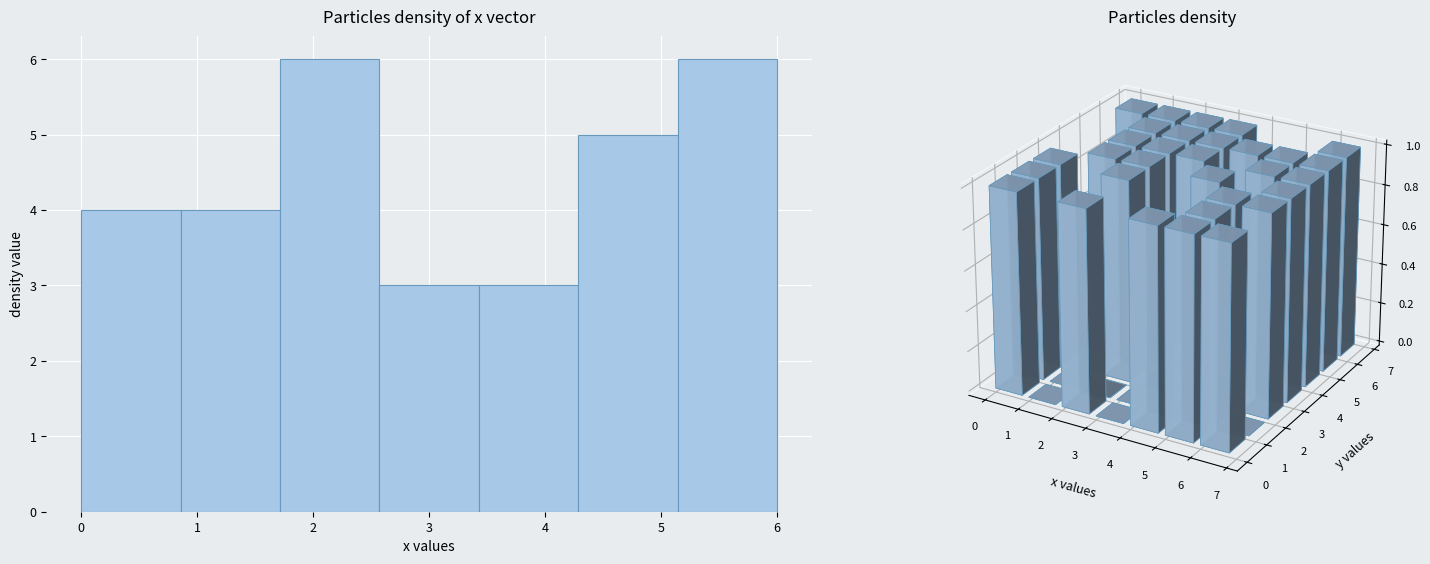

Reading left to right, list every bar in this chart as the range it spans on the x-axis followed by its height. Neither the bar edges nor the heights are printed on the chart, so give them approximately, as read against the axes.

0.0 to 0.9: 4
0.9 to 1.7: 4
1.7 to 2.6: 6
2.6 to 3.4: 3
3.4 to 4.3: 3
4.3 to 5.1: 5
5.1 to 6.0: 6